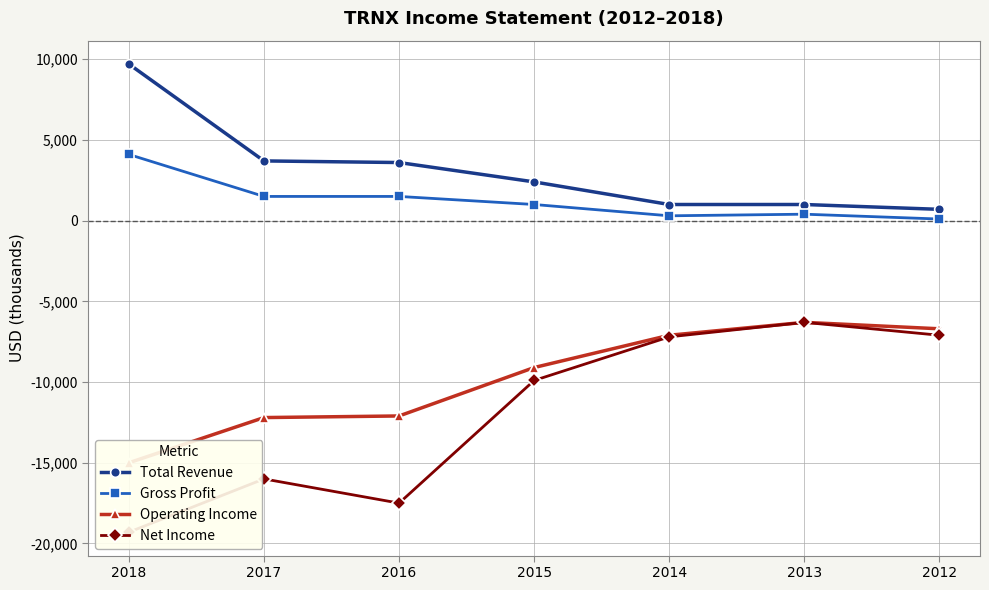

Which label corresponds to the largest value in the chart?

2018